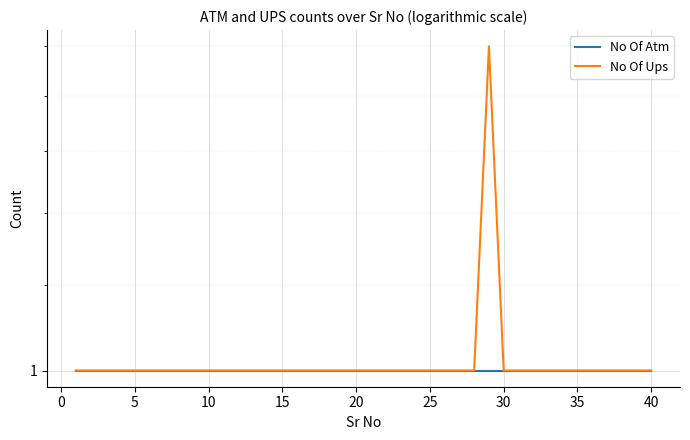

True or false: No Of Ups has more than 0 interior local peaks.

True